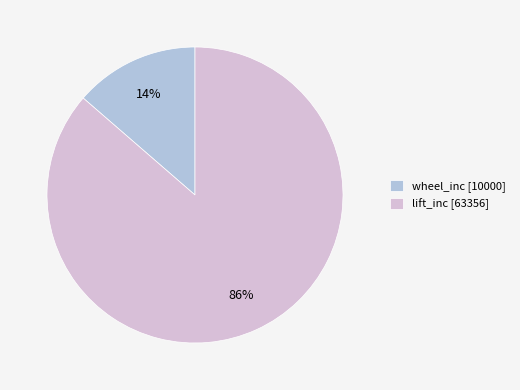

How many slices are in this pie chart?

2